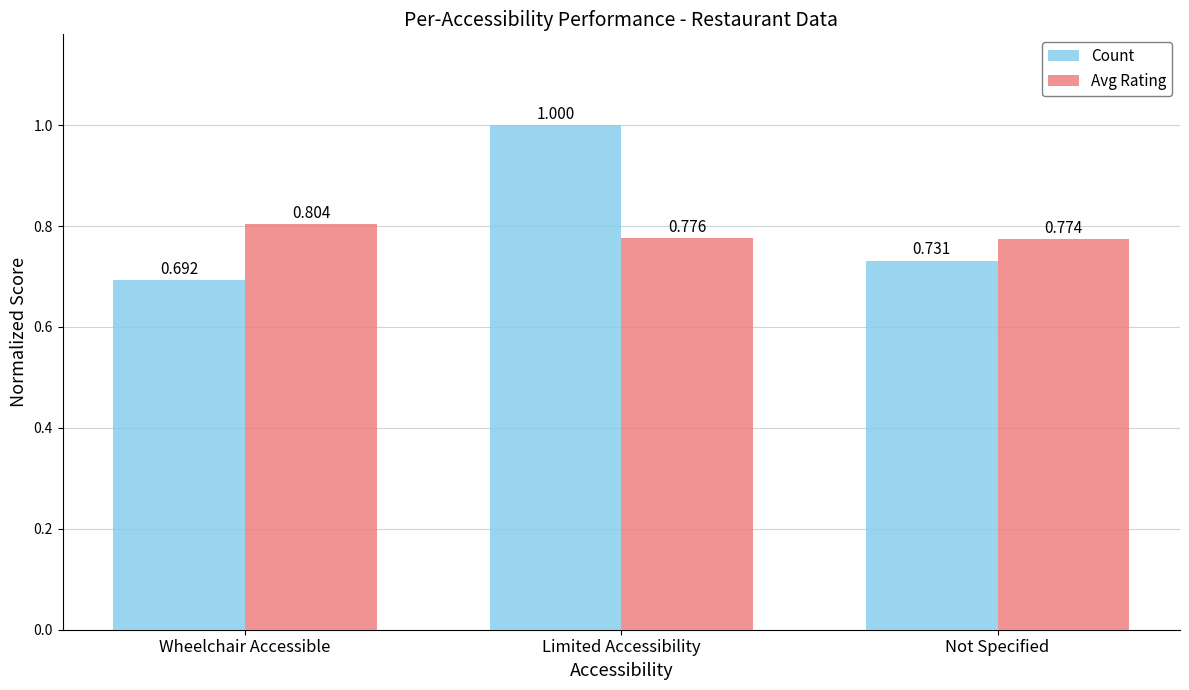

At which category is the sum across all series the highest?

Limited Accessibility